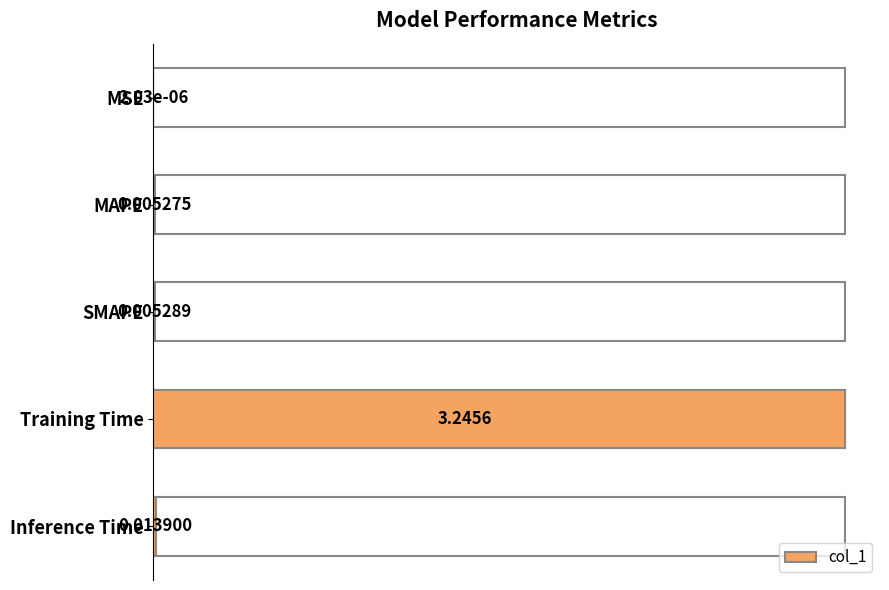

Count the number of categories in the chart.

5